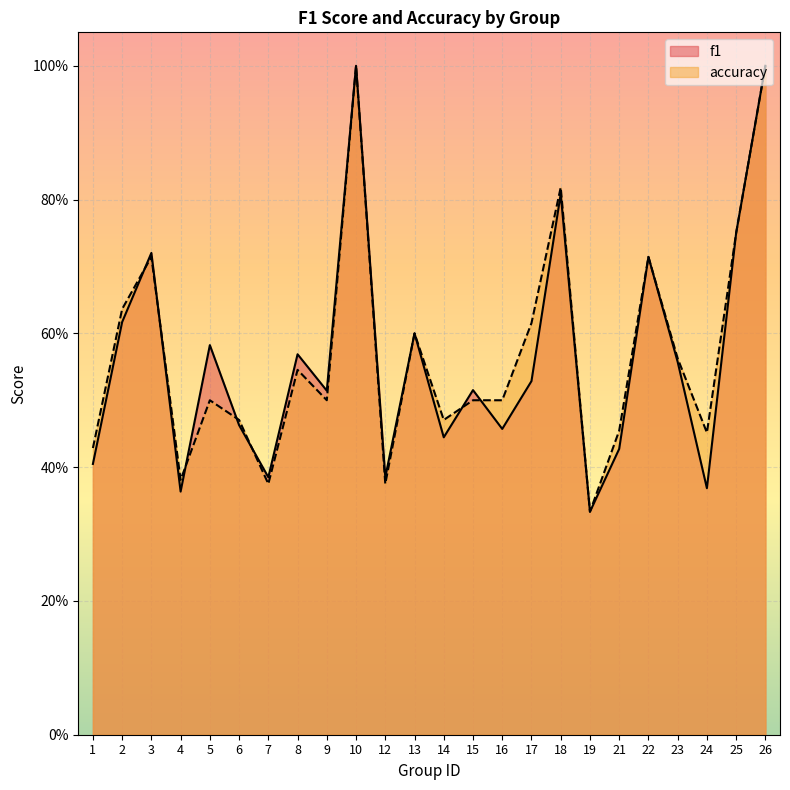

True or false: f1 has a value of 1.4 at 18.

False